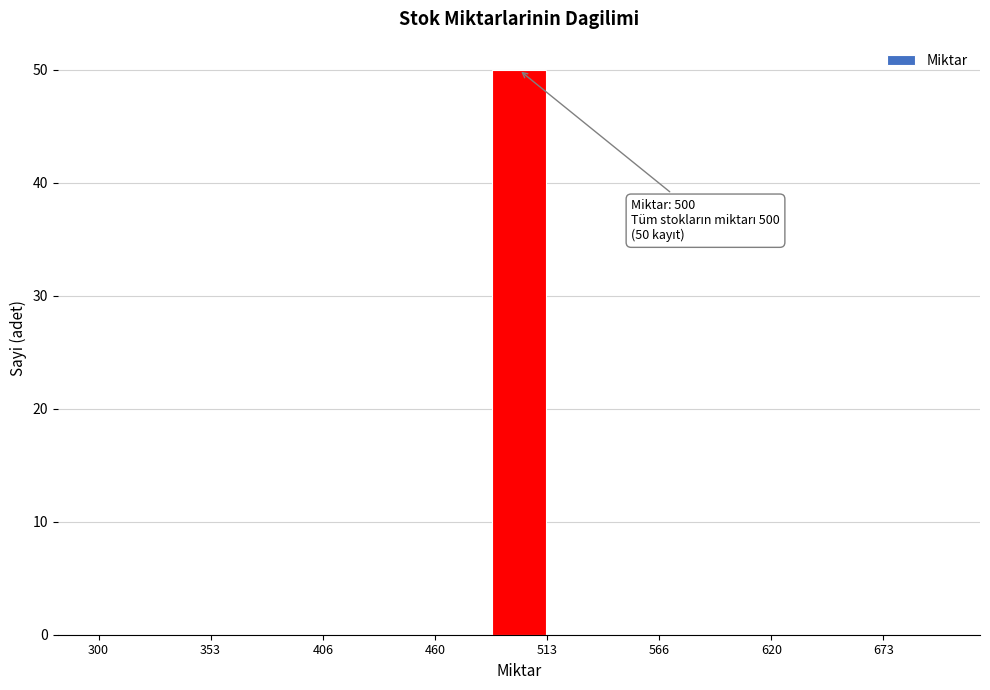

Around what value on the x-axis is the tallest bar? Give the approximate position of its centre, as read against the axis.

500